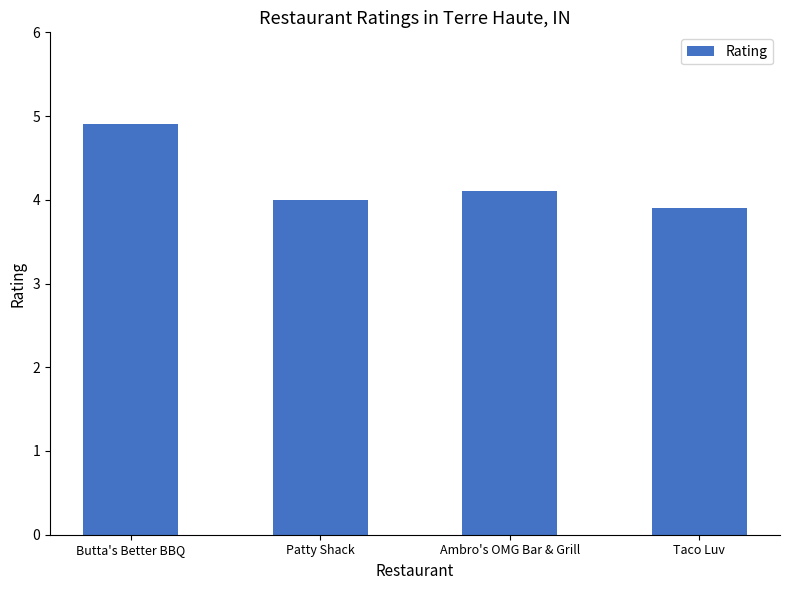

What is the difference between the maximum and second lowest values?

0.9